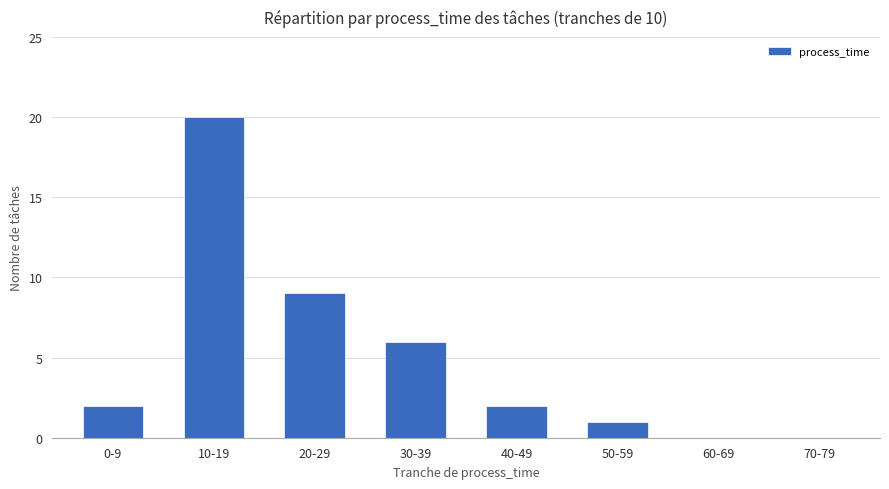

Reading right to left, transcribe all the data shown in this chart.

70-79=0	60-69=0	50-59=1	40-49=2	30-39=6	20-29=9	10-19=20	0-9=2